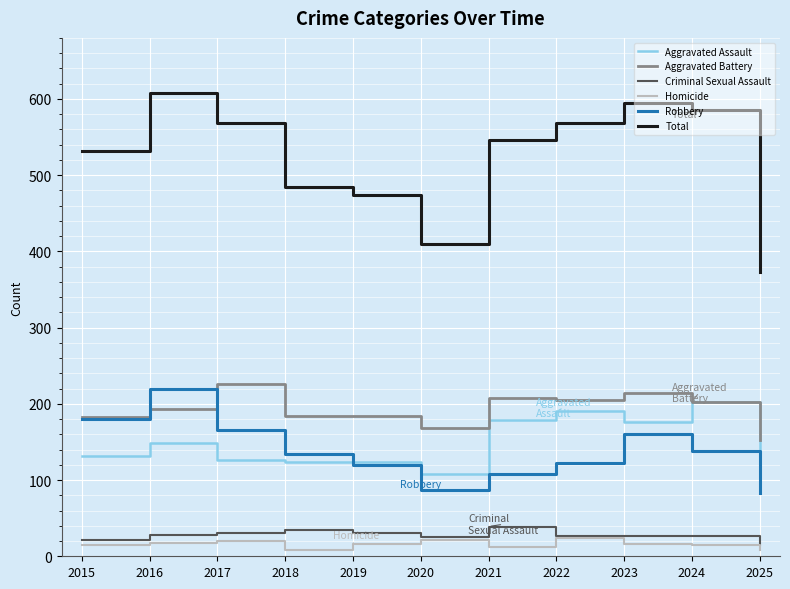

At which label does Aggravated Battery reach its minimum?

2025